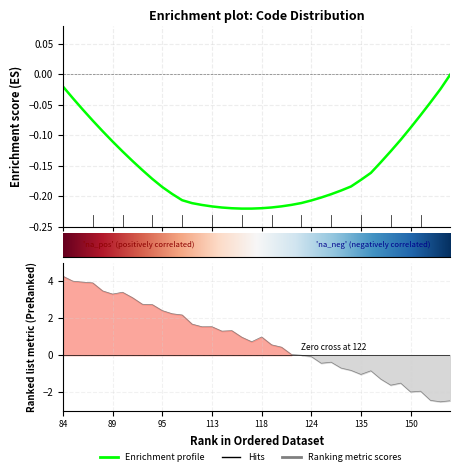

What is the value of the 16th point from the left?

1.5